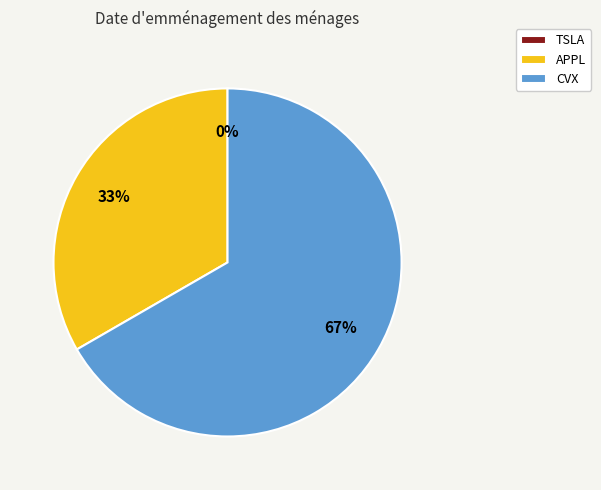

Rank the categories by value from lowest to highest.

TSLA, APPL, CVX